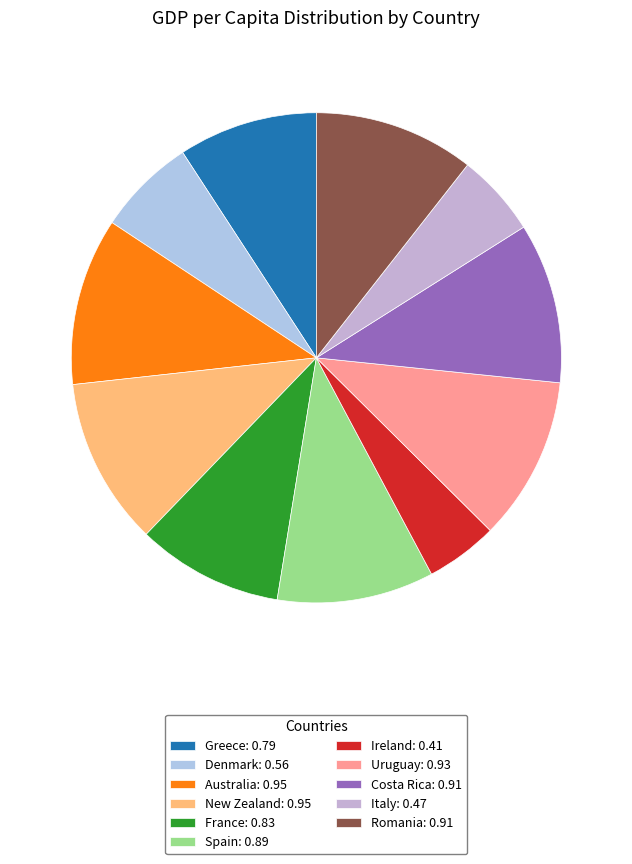

Rank the categories by value from highest to lowest.

Australia, New Zealand, Uruguay, Costa Rica, Romania, Spain, France, Greece, Denmark, Italy, Ireland